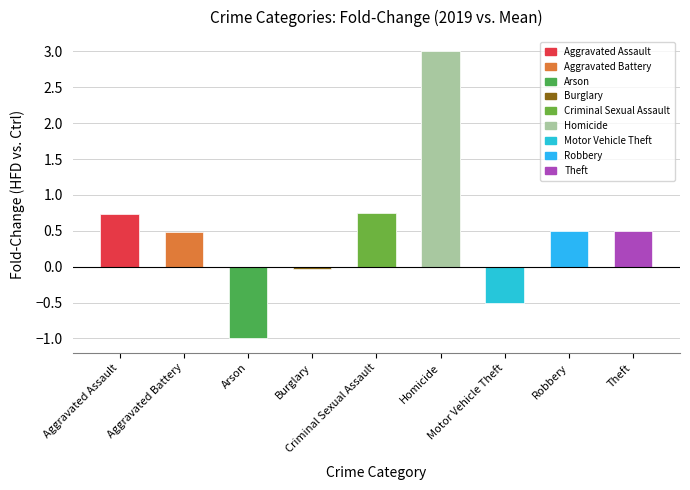

Does the chart contain stacked bars?

No